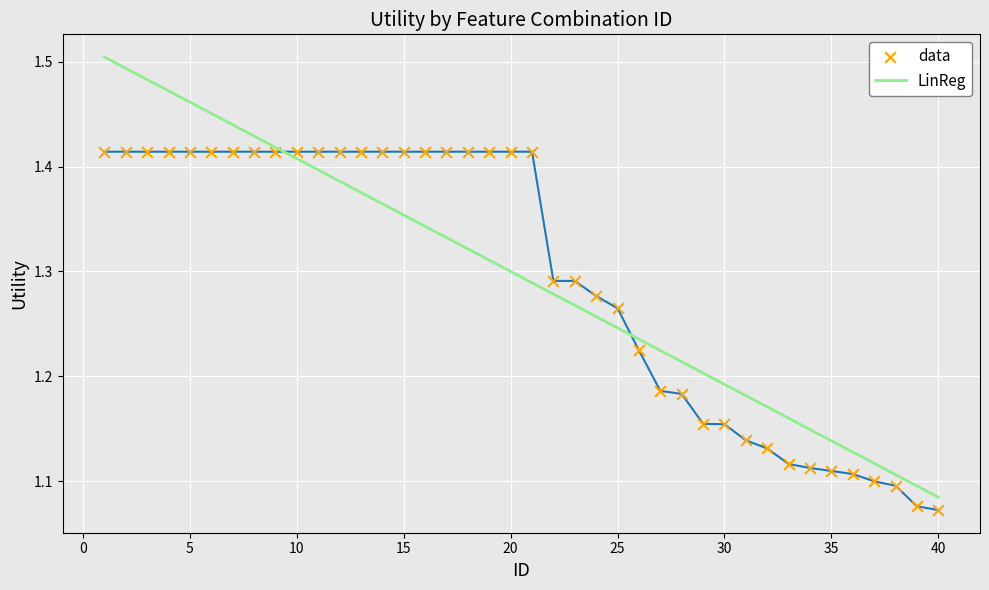

What are all the series names shown in the legend?

data, LinReg